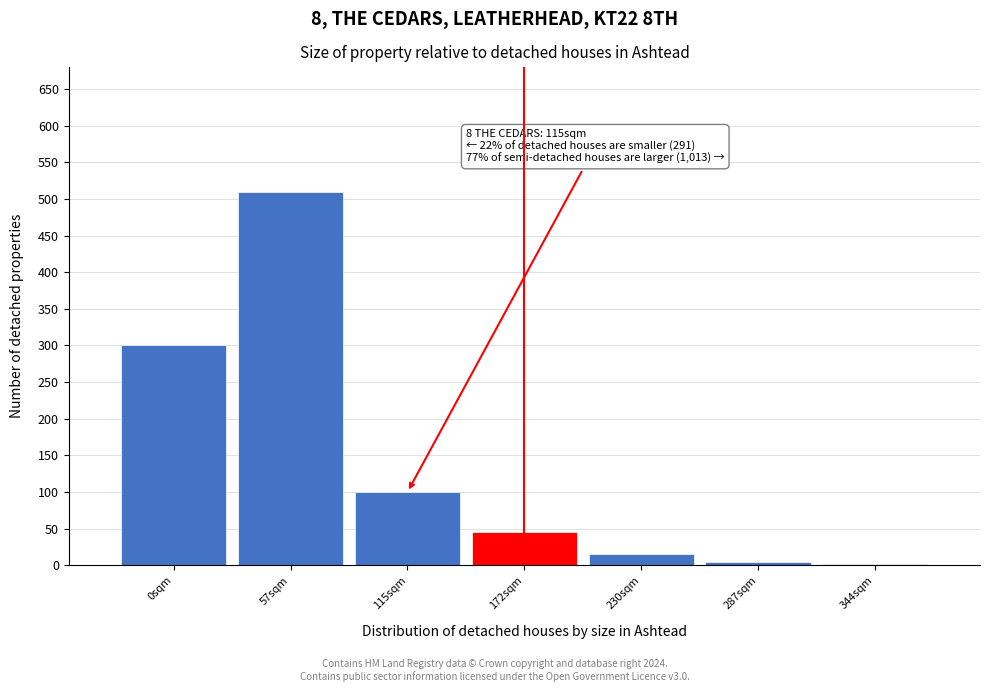

Reading left to right, extract all data points from this chart.

0sqm=300	57sqm=510	115sqm=100	172sqm=45	230sqm=15	287sqm=5	344sqm=2